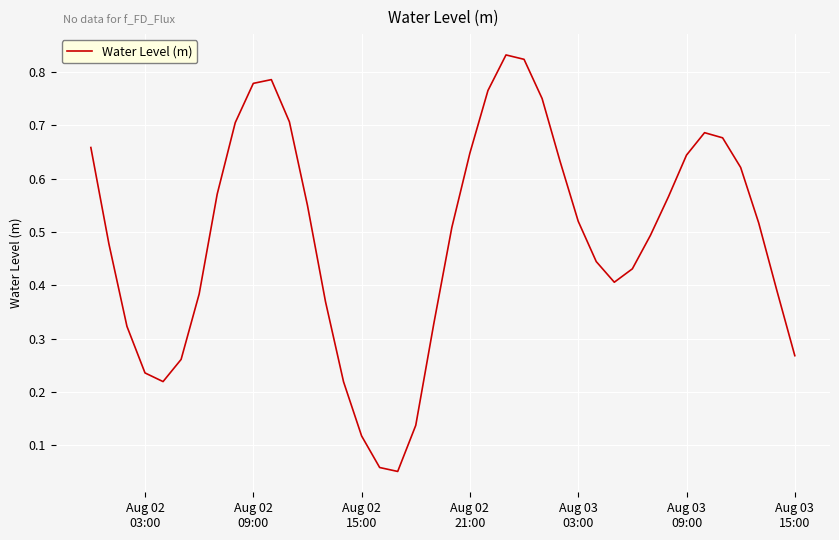

Is this an area chart (filled region under the line)?

No